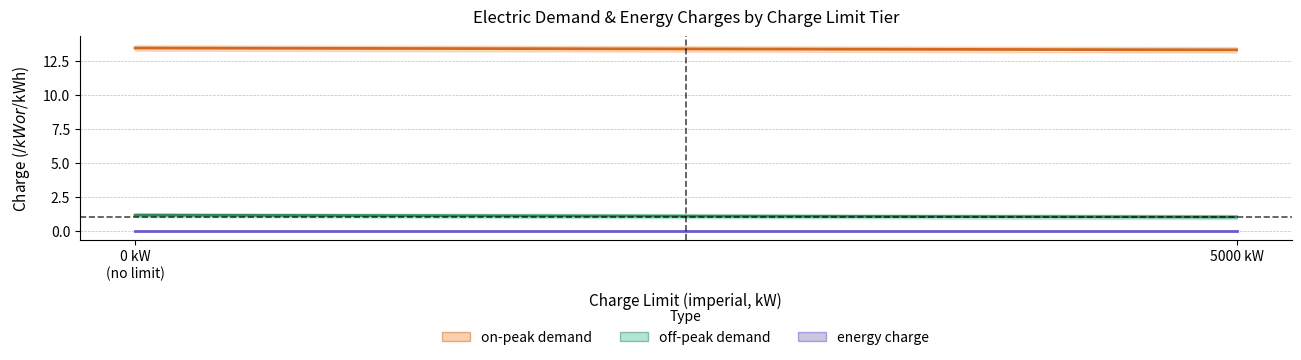

Which series has the largest total across all categories?

on_peak_charge_limit0